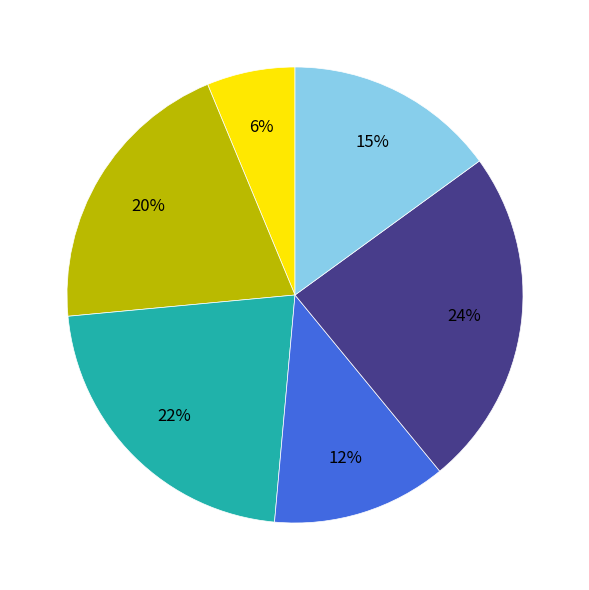

Does any single category account for the majority?

No